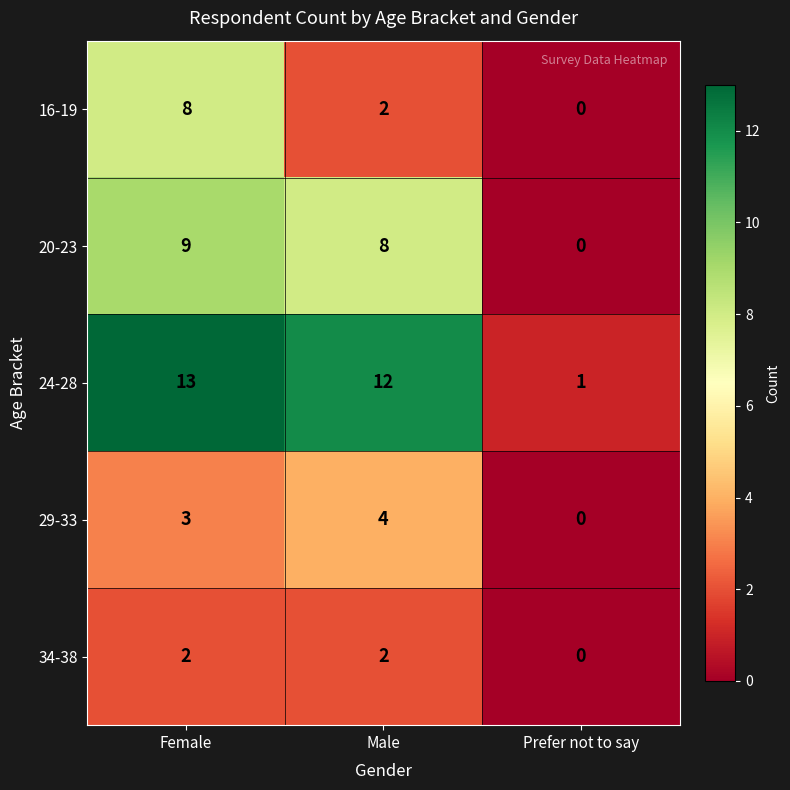

At which label is 29-33 closest to 2?

Female